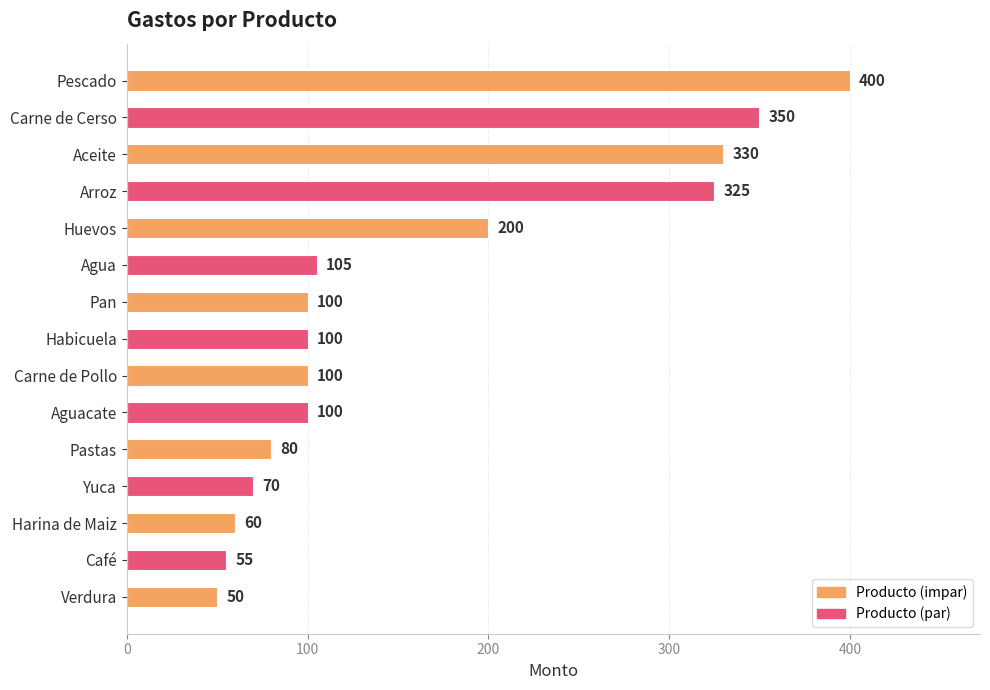

What is the difference between the maximum and minimum values?

350